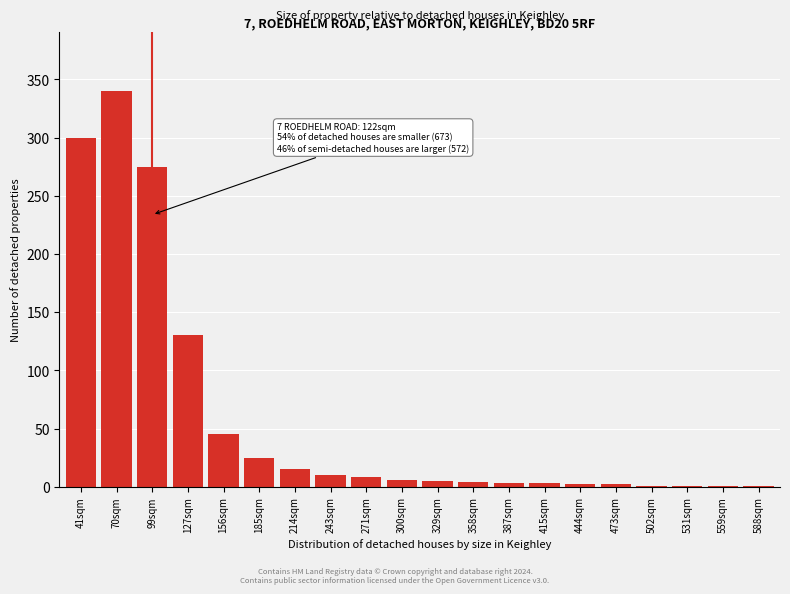

Which label corresponds to the largest value in the chart?

70sqm